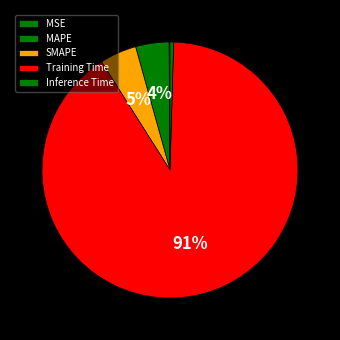

To the nearest percent, what is the combined percentage of SMAPE and Training Time?

95%